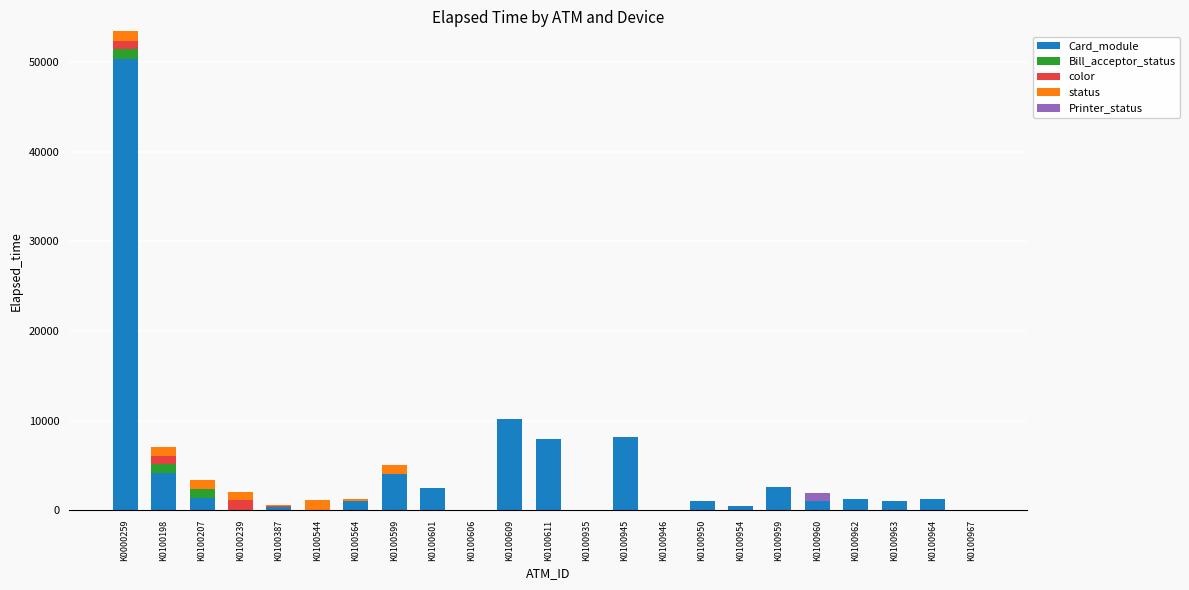

At which category is the sum across all series the highest?

K0000259